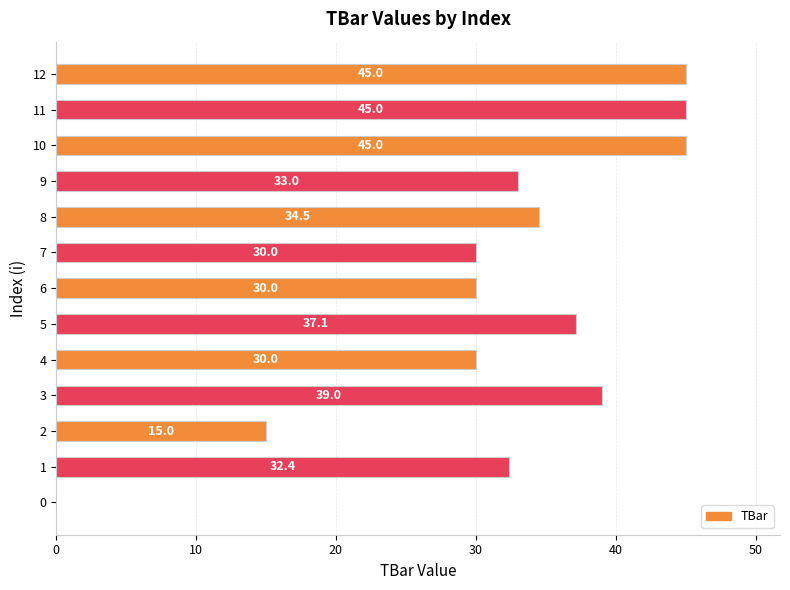

Is it true that the value at 2 is 15.0?

True